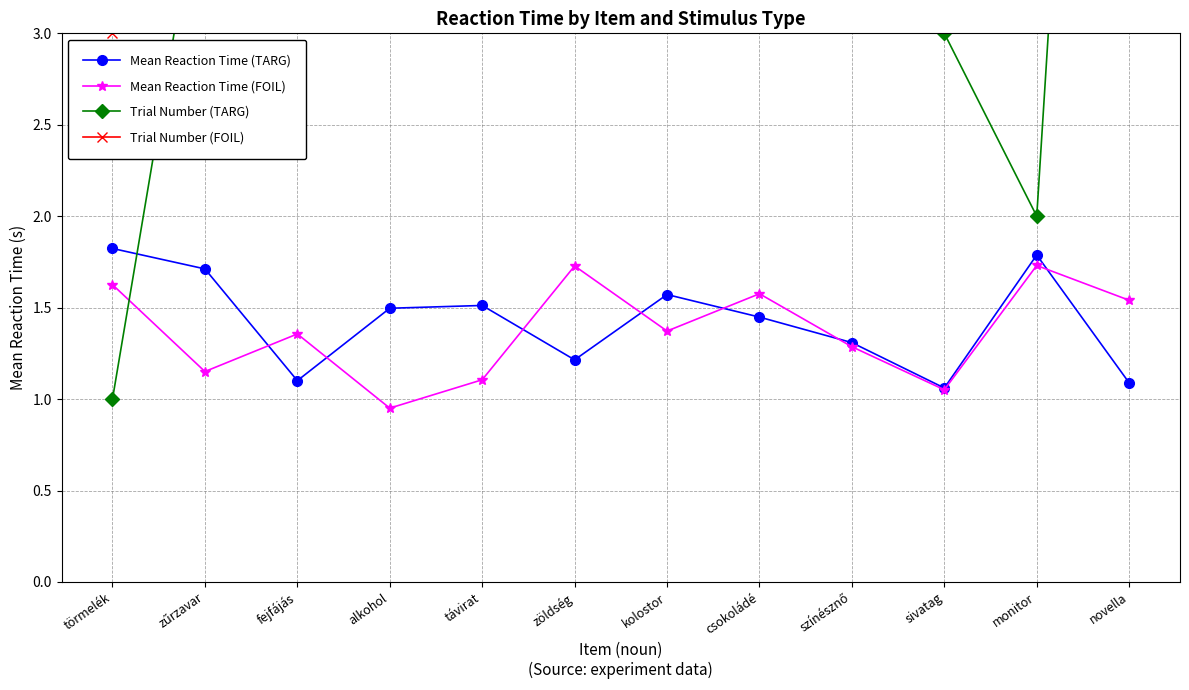

What is the value of the Mean Reaction Time (TARG) point at the 12th from the left?

1.1